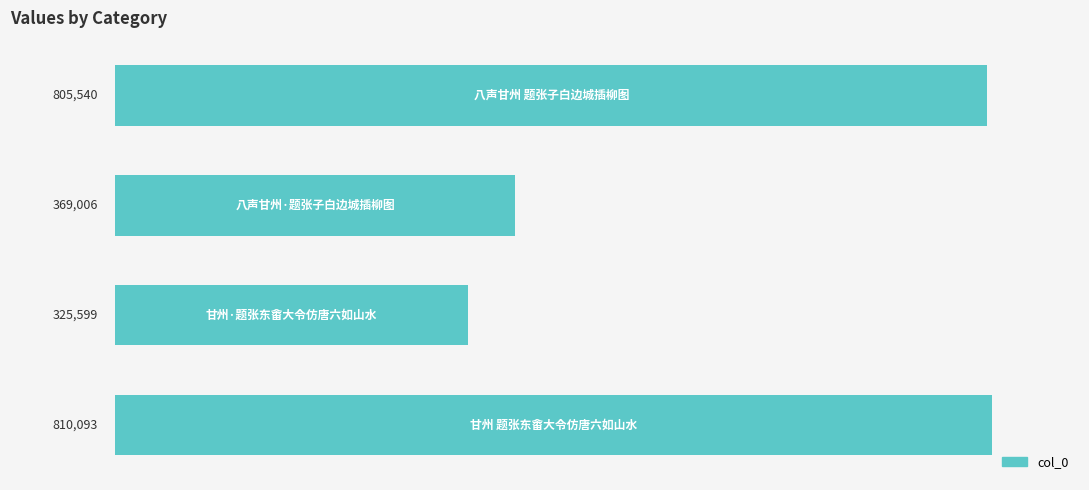

What is the sum of all values?

2310238